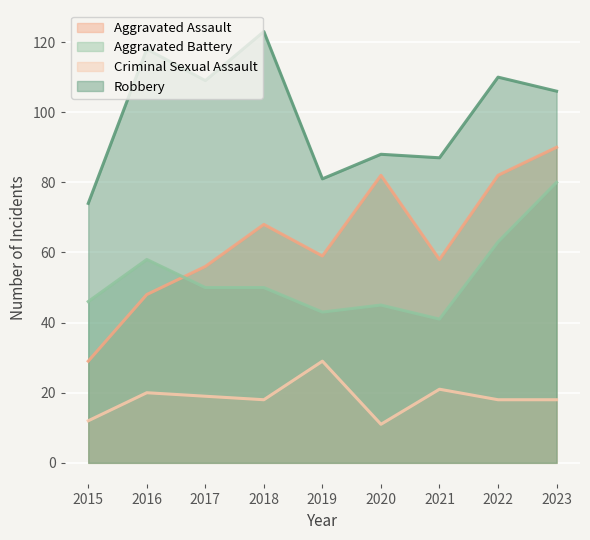

Which category has the highest value in the Aggravated Assault series?

2023